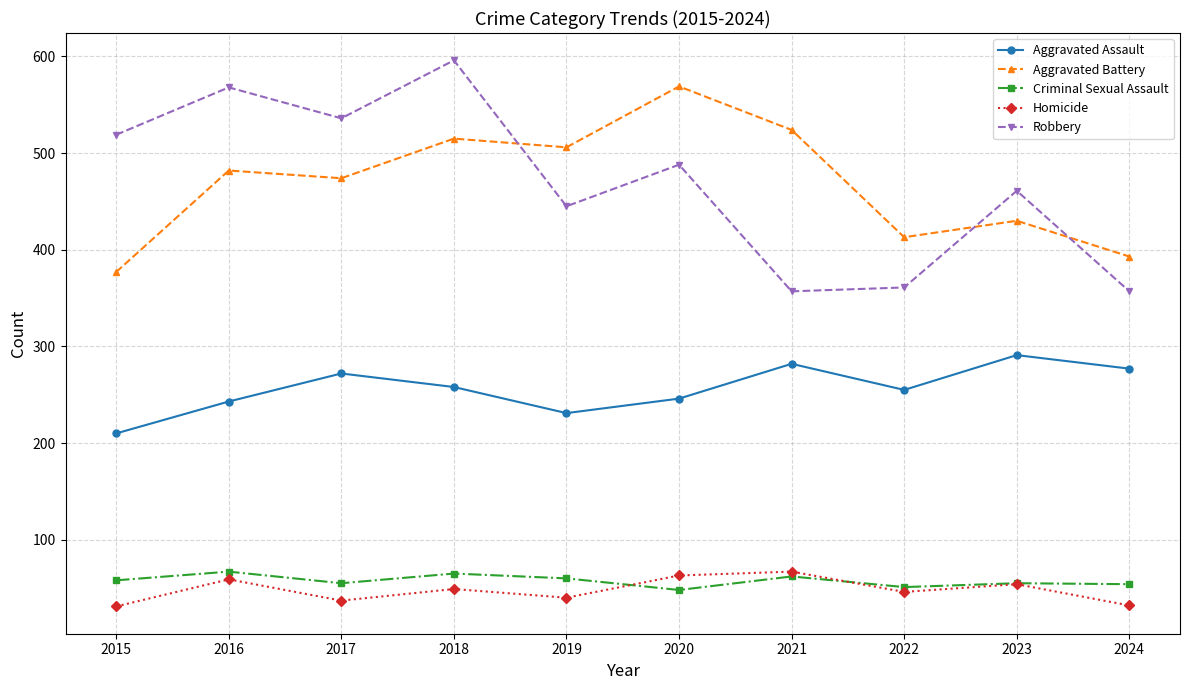

What is the total value across all series at 2016?

1419